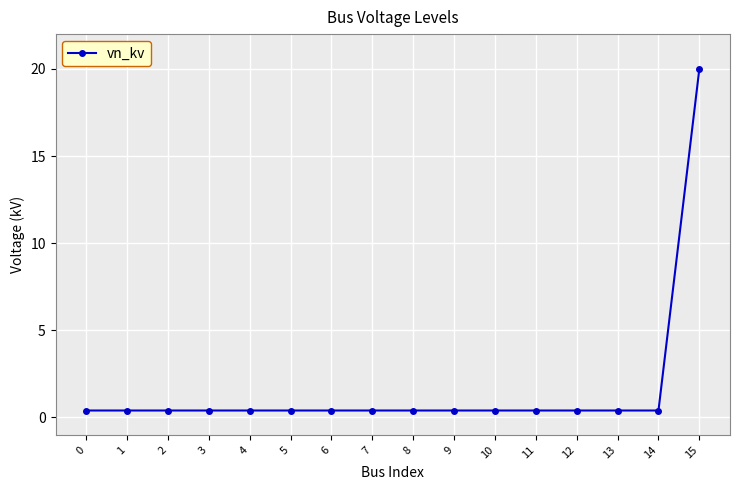

What is the difference between the maximum and minimum values?

19.6